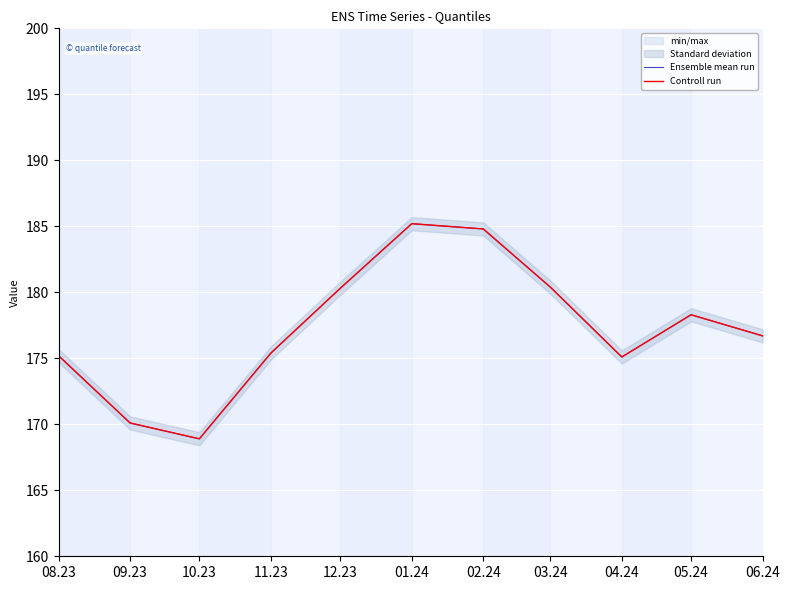

What is the total value across all series at 01.24?

370.4